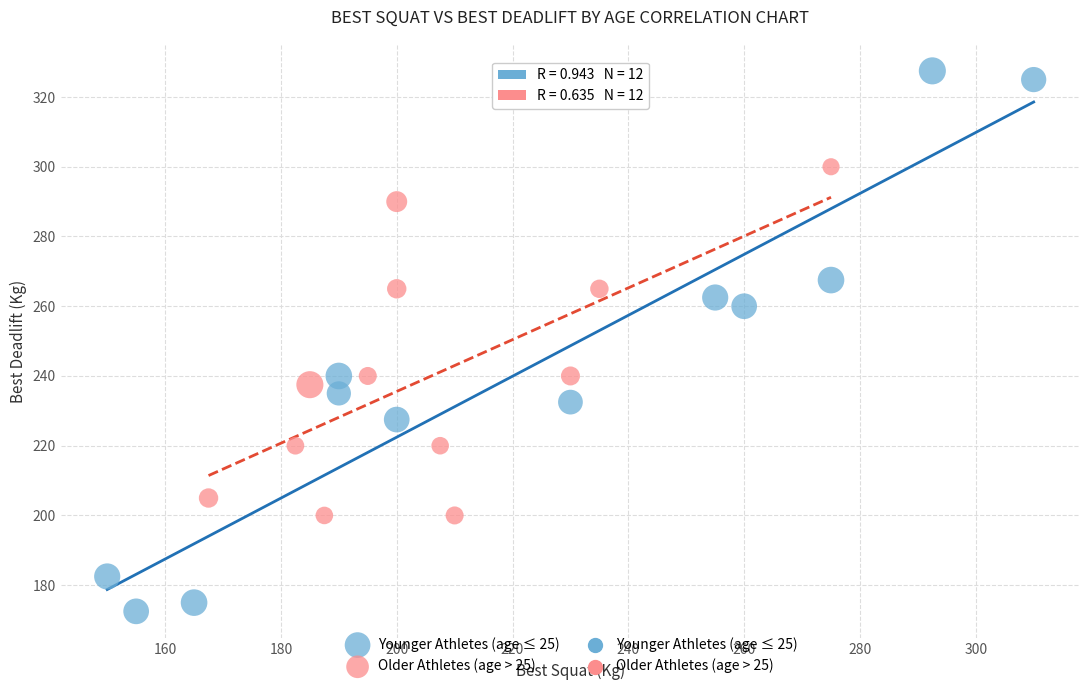

Which series reaches the minimum Y coordinate?

Younger Athletes (age ≤ 25)